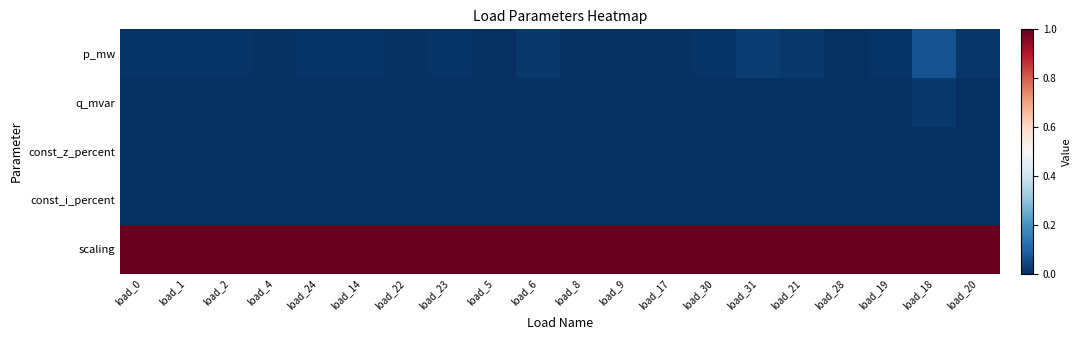

Which has a higher value, load_18 or load_14?

load_18